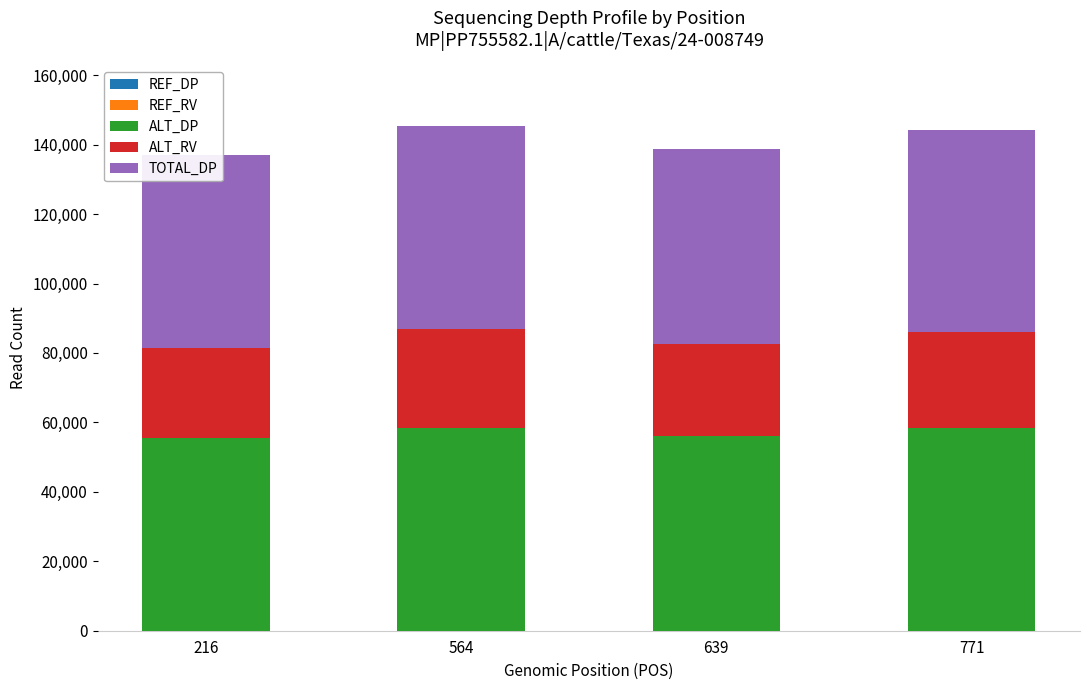

What are all the series names shown in the legend?

REF_DP, REF_RV, ALT_DP, ALT_RV, TOTAL_DP